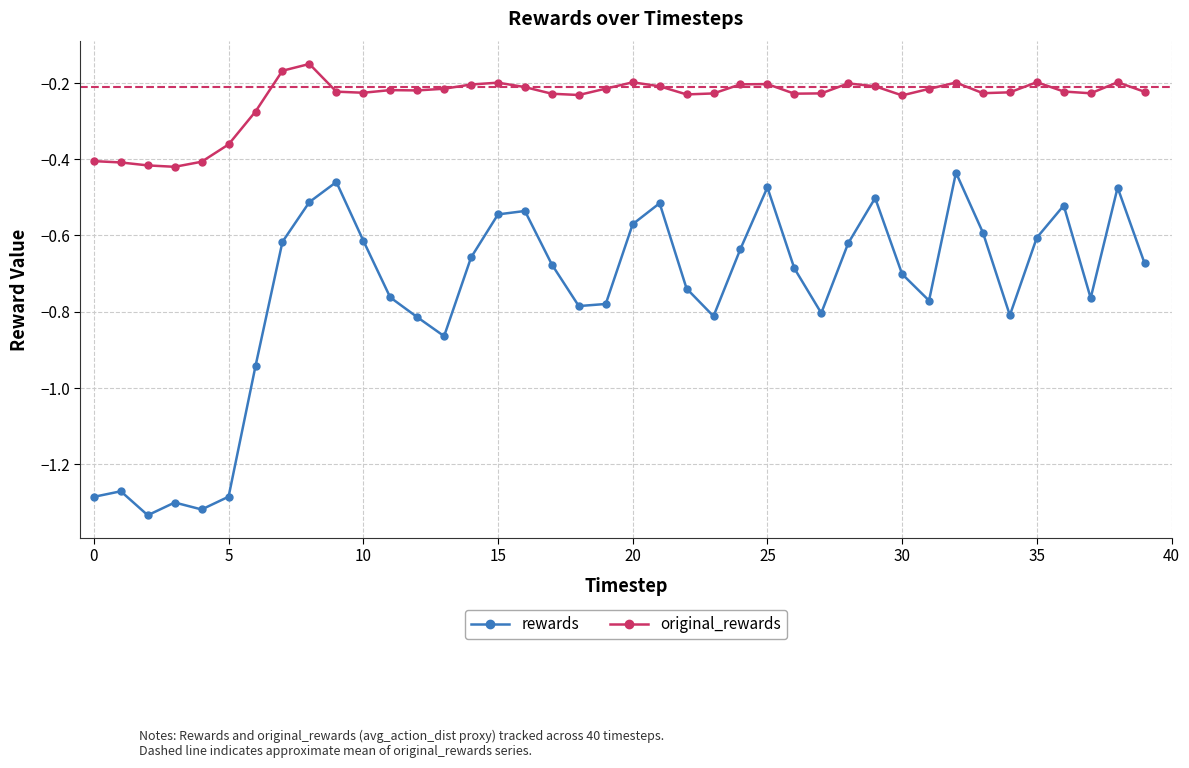

At how many categories does at least one series exceed -1?

40